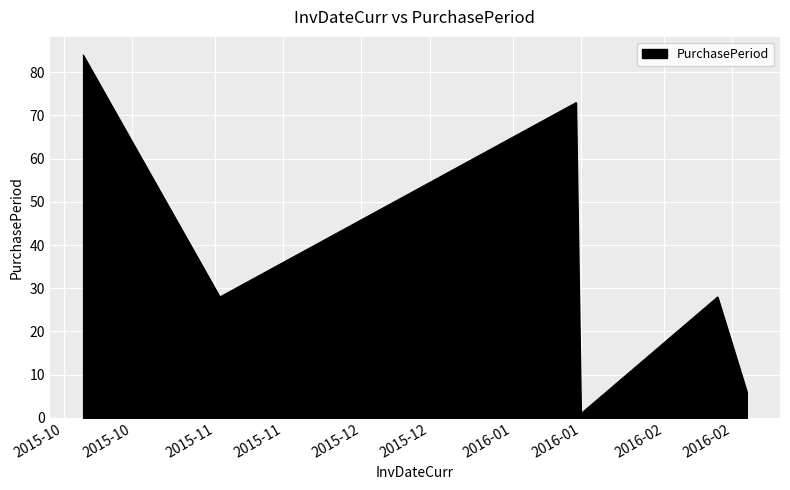

What is the average value?

37